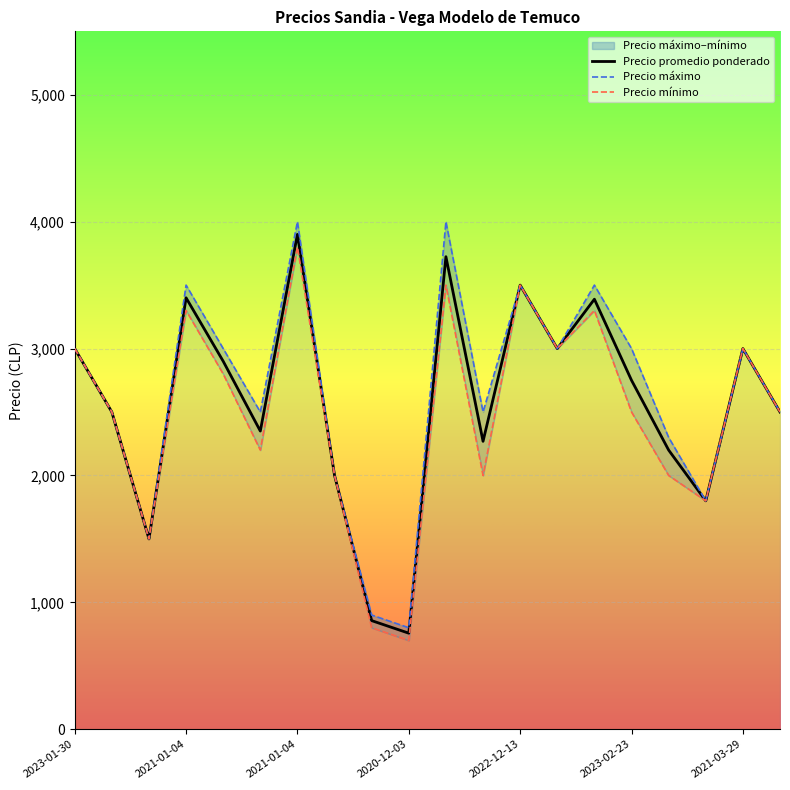

What is the difference between the highest and lowest values at 2020-12-03?

100